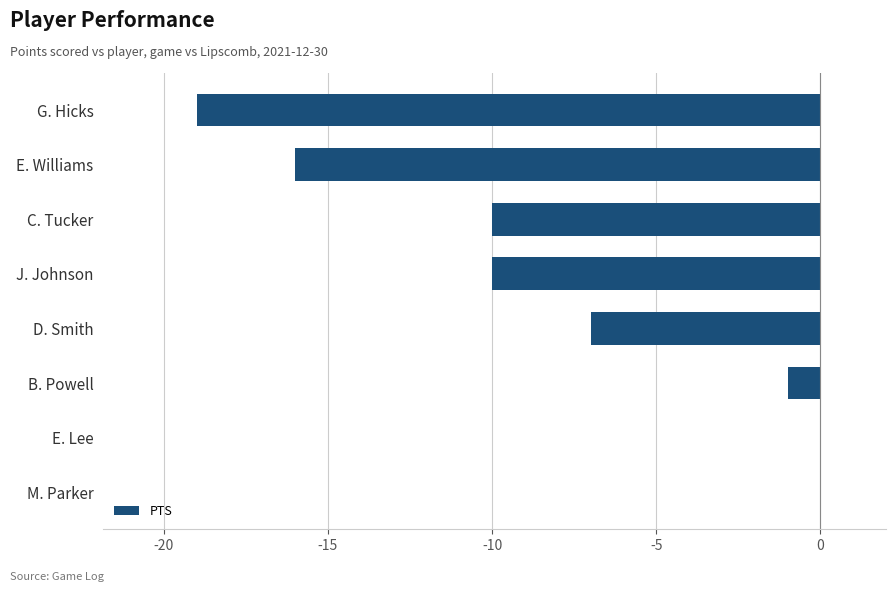

How many distinct data groups are displayed?

1